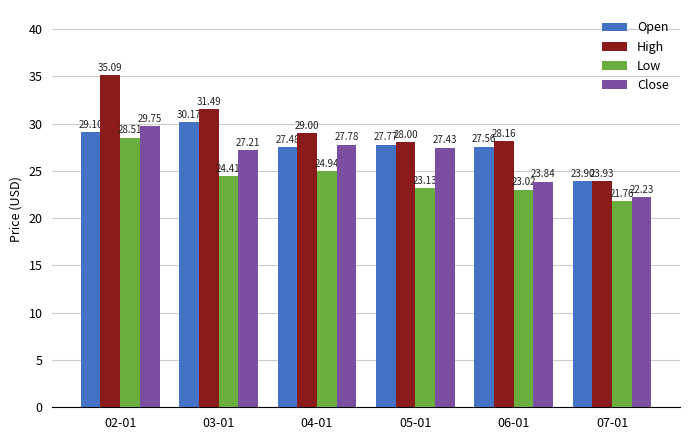

At how many categories does at least one series exceed 31?

2